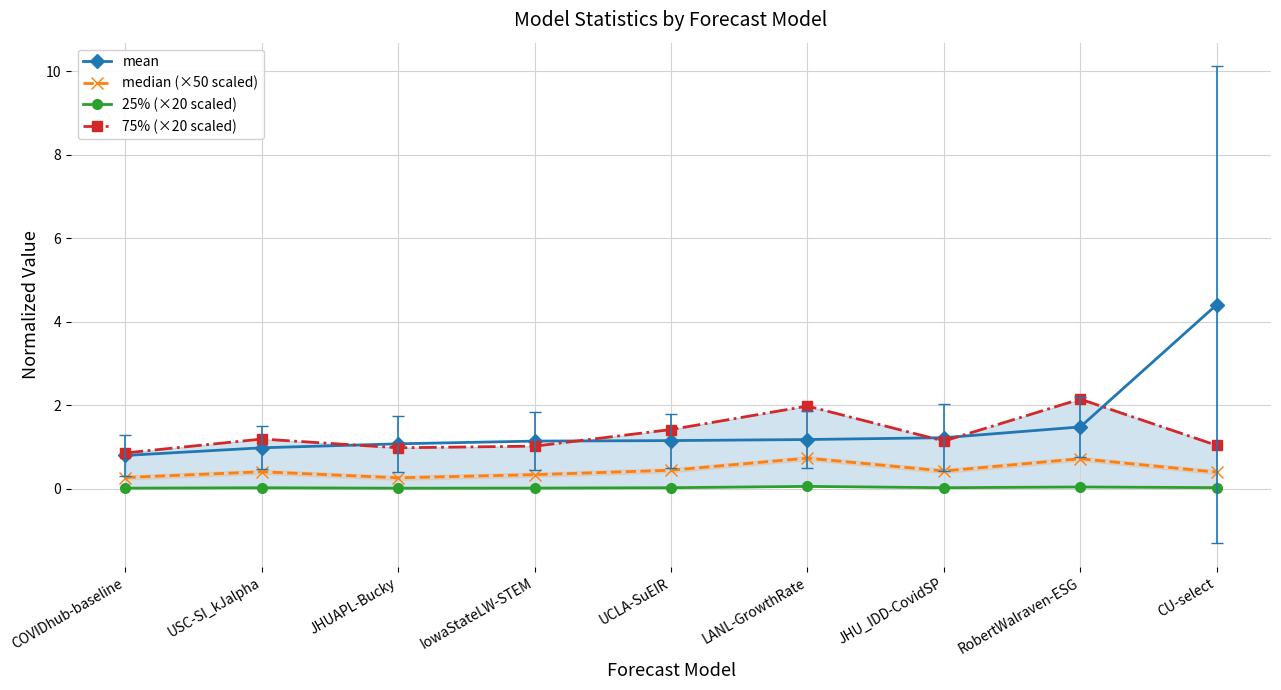

How many interior local valleys does the median (×50 scaled) series have?

2